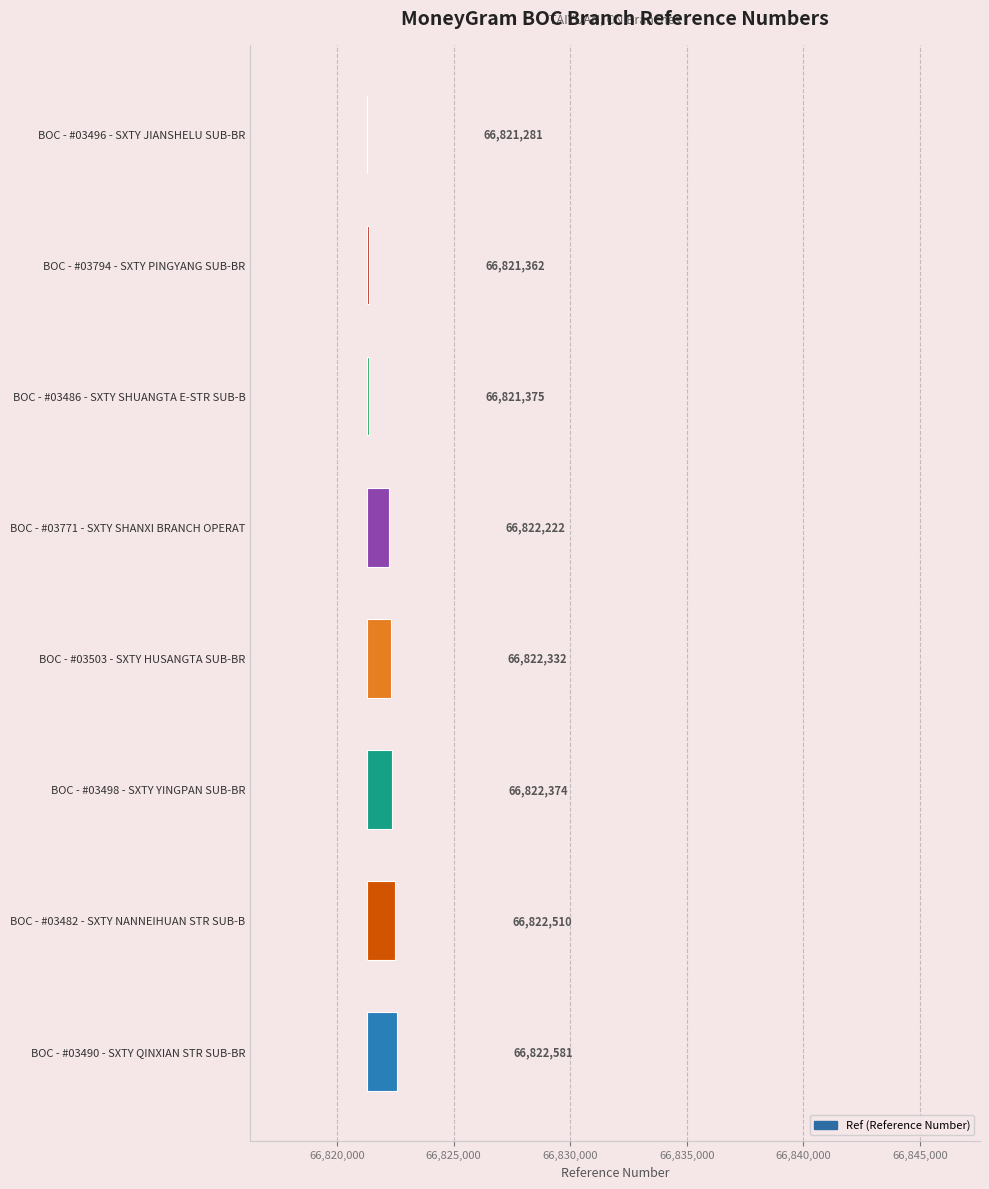

The chart shows a value of 404 at BOC - #03498 - SXTY YINGPAN SUB-BR. True or false?

False